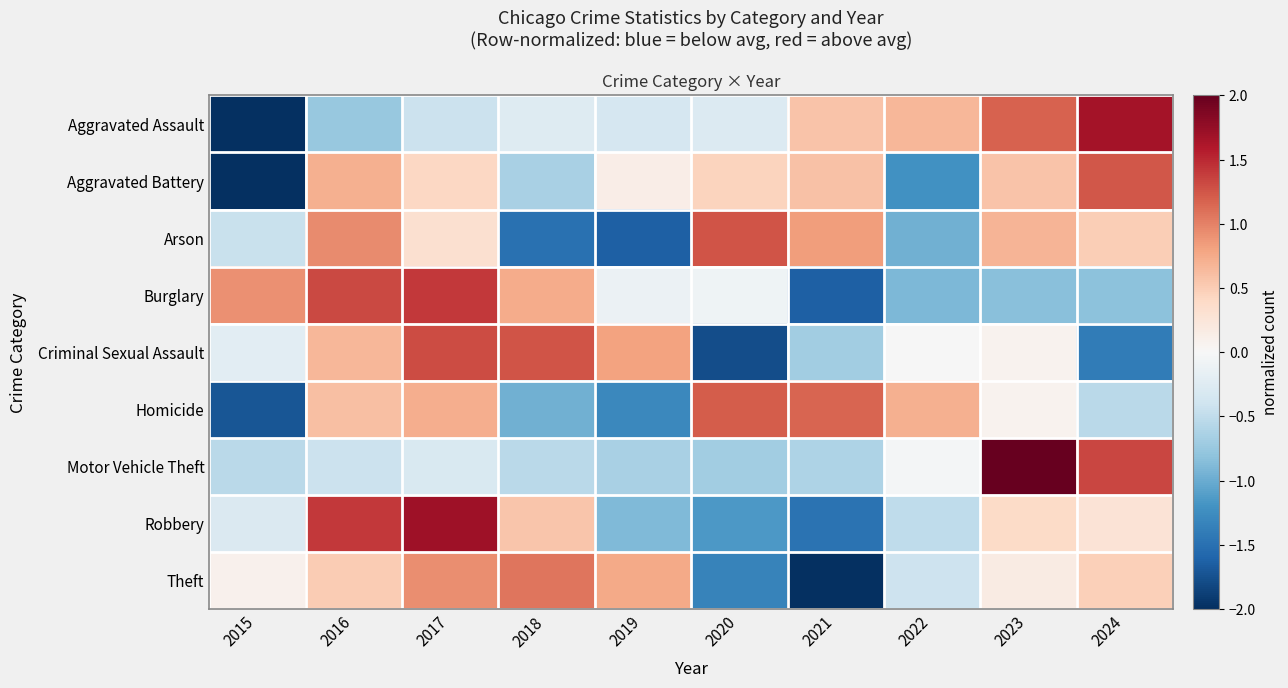

Reading right to left, what are all the values shown in this chart?

row_0: 1.7	1.2	0.7	0.6	-0.3	-0.3	-0.3	-0.4	-0.8	-2.0
row_1: 1.2	0.6	-1.2	0.6	0.5	0.1	-0.7	0.4	0.7	-2.0
row_2: 0.5	0.7	-1.0	0.8	1.3	-1.6	-1.5	0.3	0.9	-0.5
row_3: -0.8	-0.8	-0.9	-1.6	-0.1	-0.1	0.7	1.4	1.3	0.9
row_4: -1.4	0.1	-0.0	-0.7	-1.8	0.8	1.3	1.3	0.7	-0.2
row_5: -0.5	0.1	0.7	1.2	1.2	-1.3	-1.0	0.7	0.6	-1.7
row_6: 1.3	2.0	-0.0	-0.6	-0.7	-0.7	-0.5	-0.3	-0.4	-0.5
row_7: 0.3	0.4	-0.5	-1.5	-1.2	-0.9	0.6	1.7	1.4	-0.3
row_8: 0.5	0.2	-0.4	-2.0	-1.3	0.8	1.1	0.9	0.5	0.1